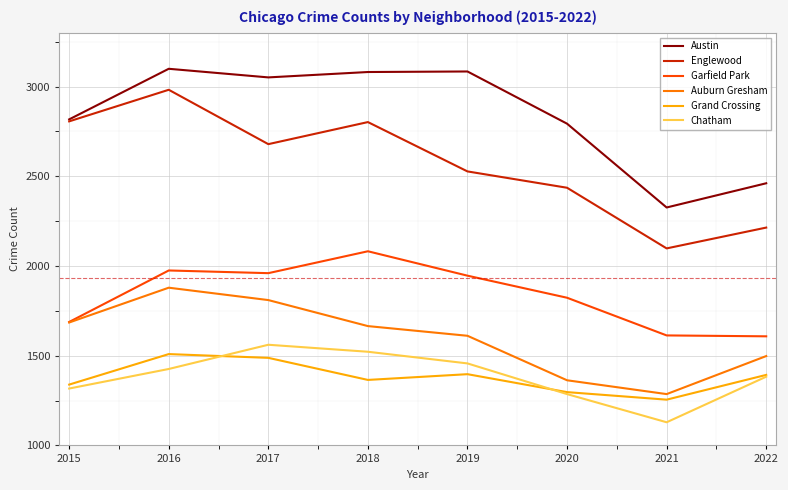

What is the difference between the highest and lowest values at 2022?

1078